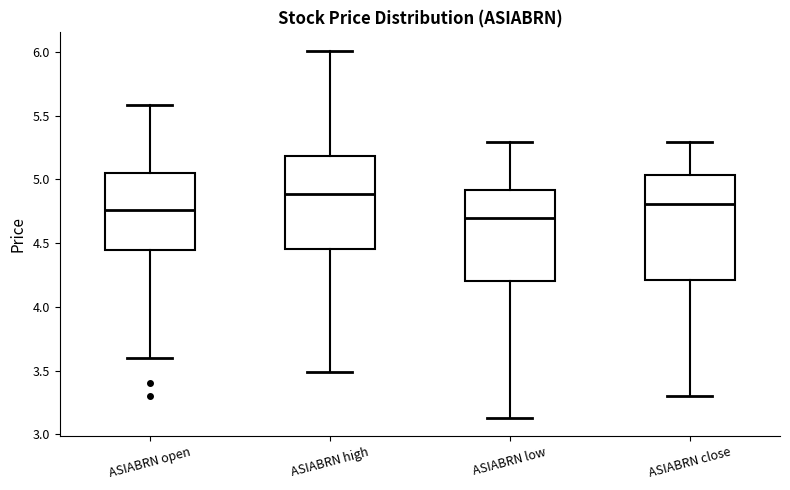

Reading left to right, read every box against the y-axis: the position of its median line, the range the box covers, and the ends of its whiskers. The values are not printed on the chart, so give them approximately, as read against the axis.

ASIABRN open: median 4.75, box 4.45 to 5.05, whiskers 3.60 to 5.60
ASIABRN high: median 4.90, box 4.45 to 5.20, whiskers 3.50 to 6.00
ASIABRN low: median 4.70, box 4.20 to 4.90, whiskers 3.15 to 5.30
ASIABRN close: median 4.80, box 4.20 to 5.05, whiskers 3.30 to 5.30